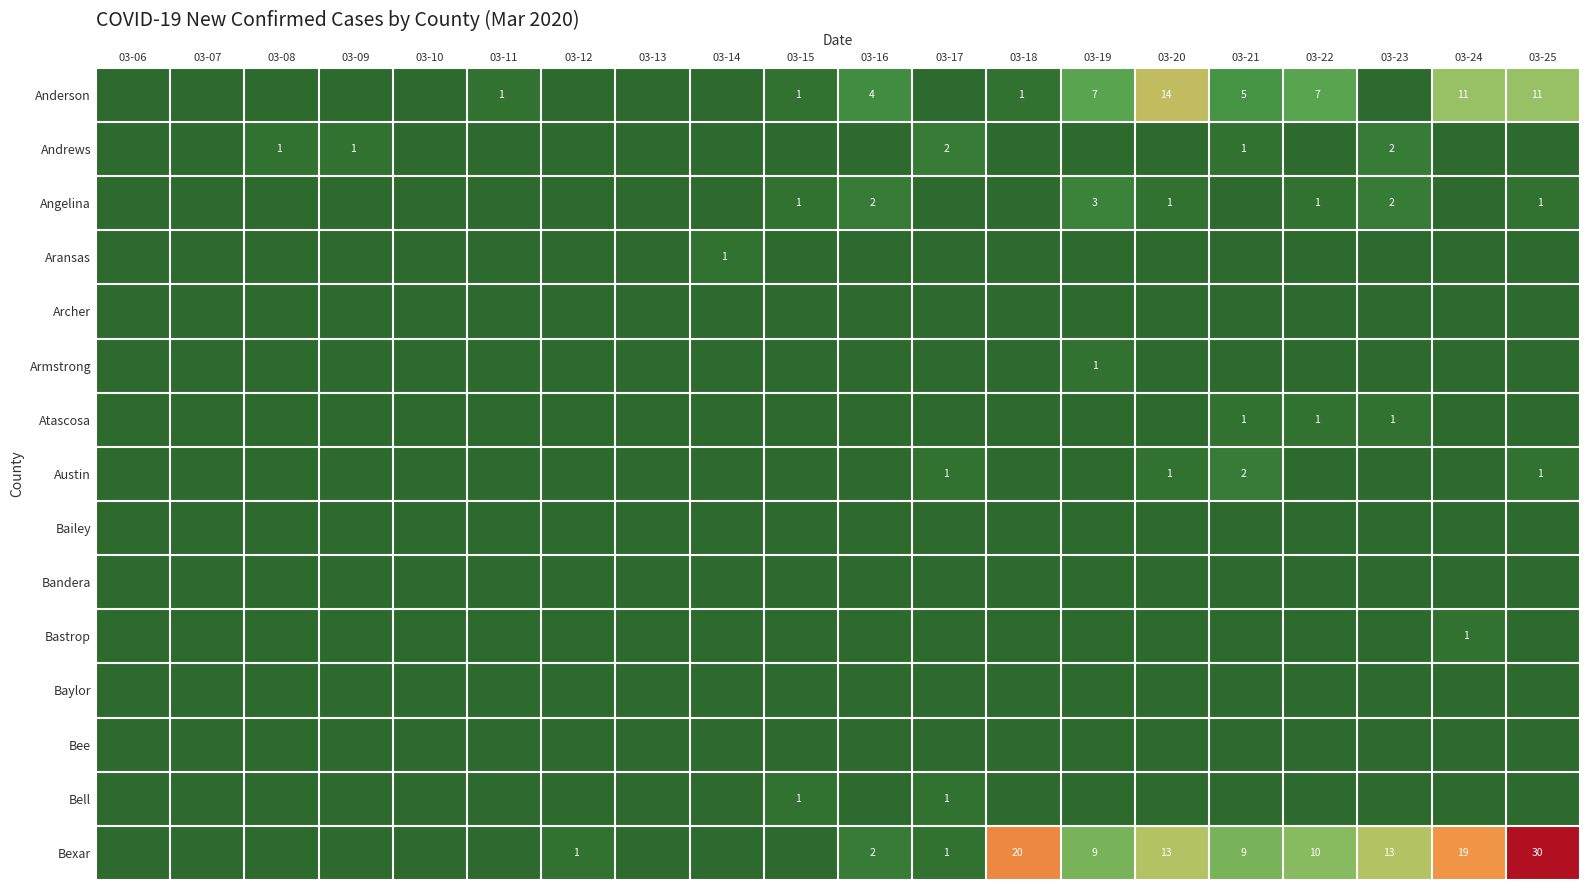

Which series has the widest spread of values?

Bexar